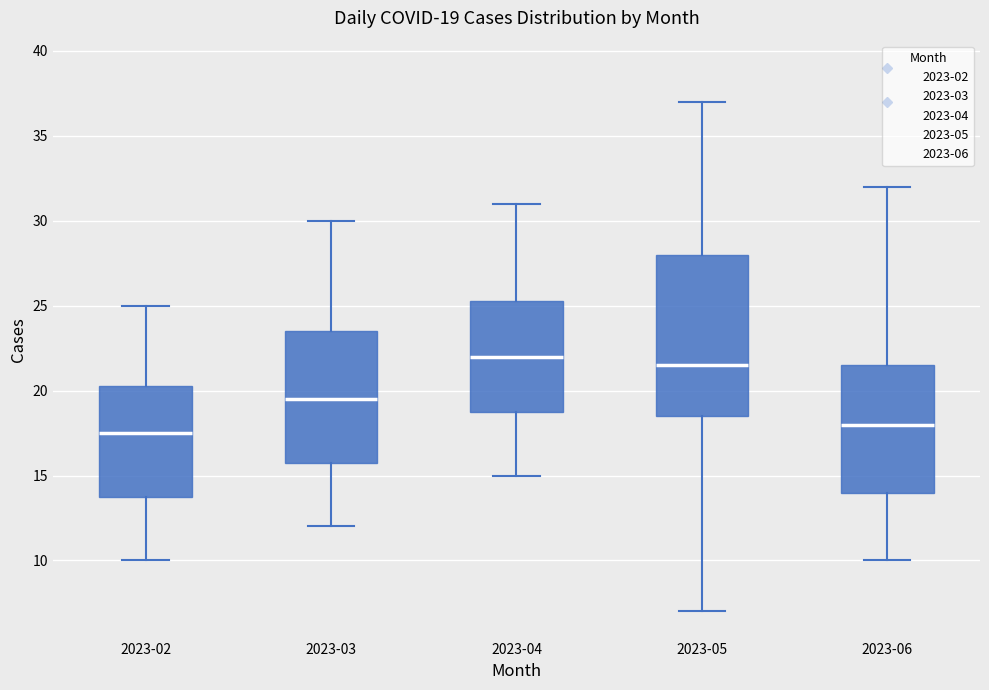

Which box's median line is the lowest?

2023-02